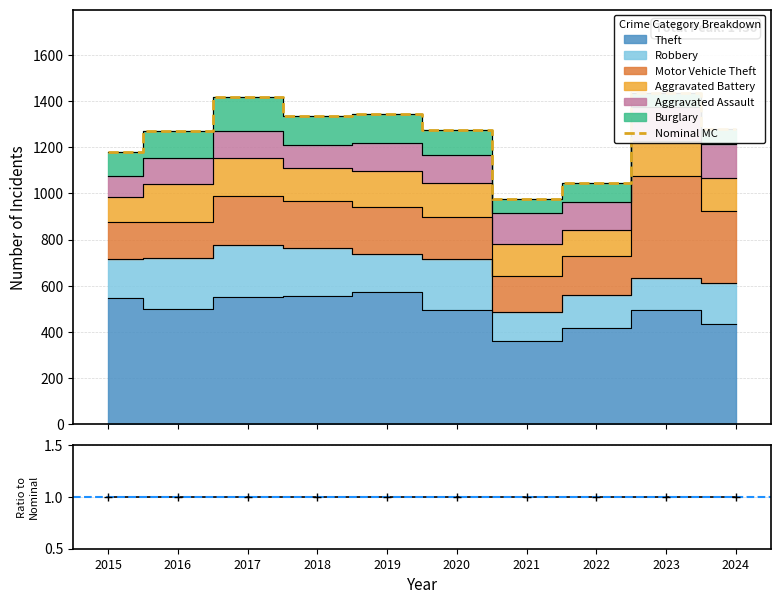

Does the chart have visible grid lines?

Yes